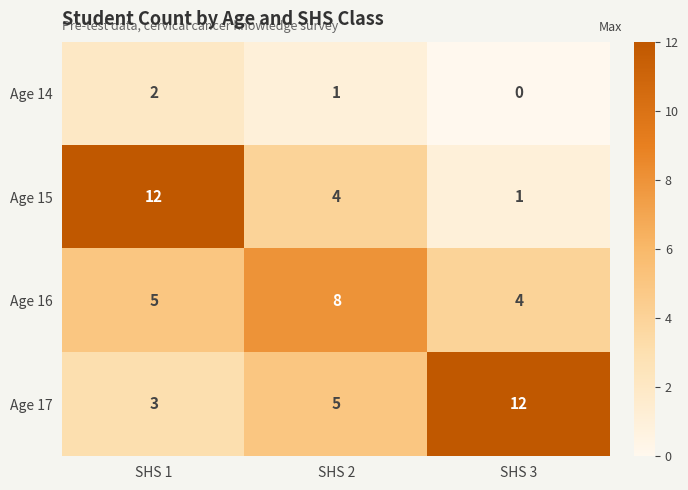

At which category is the sum across all series the highest?

SHS 1